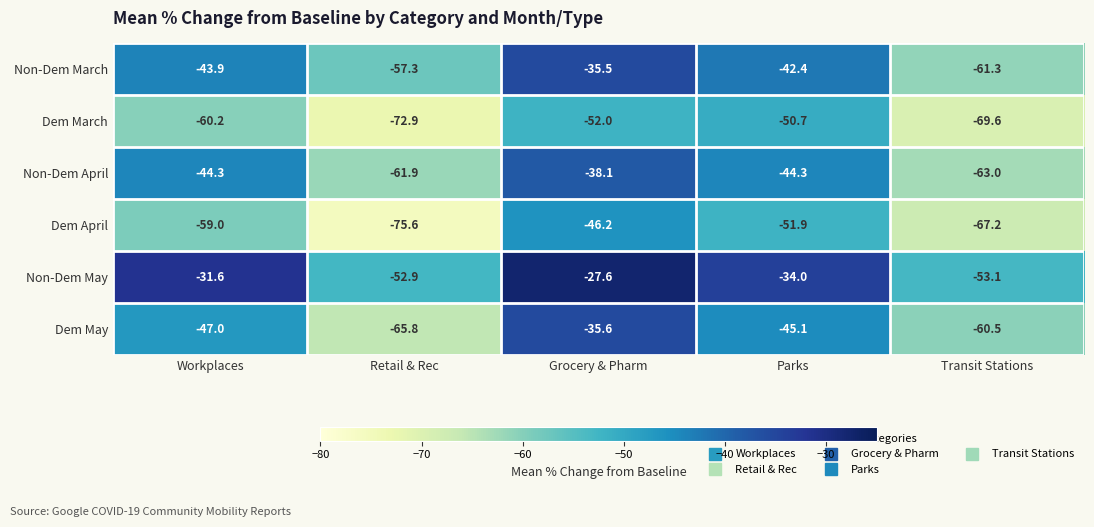

Reading right to left, extract all data points from this chart.

Non-Dem March: -61.3	-42.4	-35.5	-57.3	-43.9
Dem March: -69.6	-50.7	-52.0	-72.9	-60.2
Non-Dem April: -63.0	-44.3	-38.1	-61.9	-44.3
Dem April: -67.2	-51.9	-46.2	-75.6	-59.0
Non-Dem May: -53.1	-34.0	-27.6	-52.9	-31.6
Dem May: -60.5	-45.1	-35.6	-65.8	-47.0